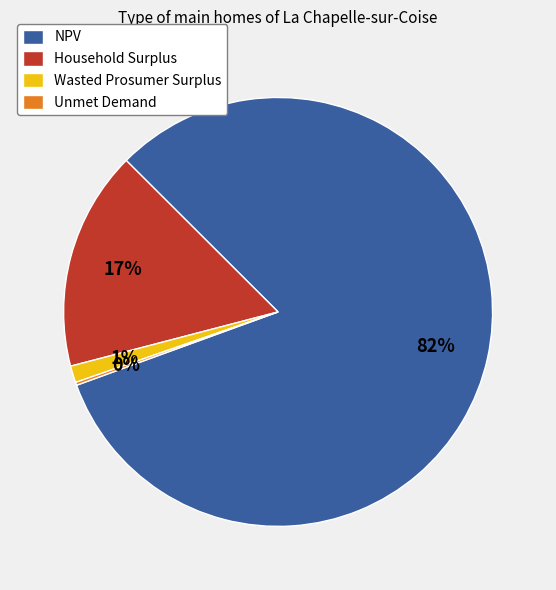

Combined, do NPV and Household Surplus account for over 50%?

Yes